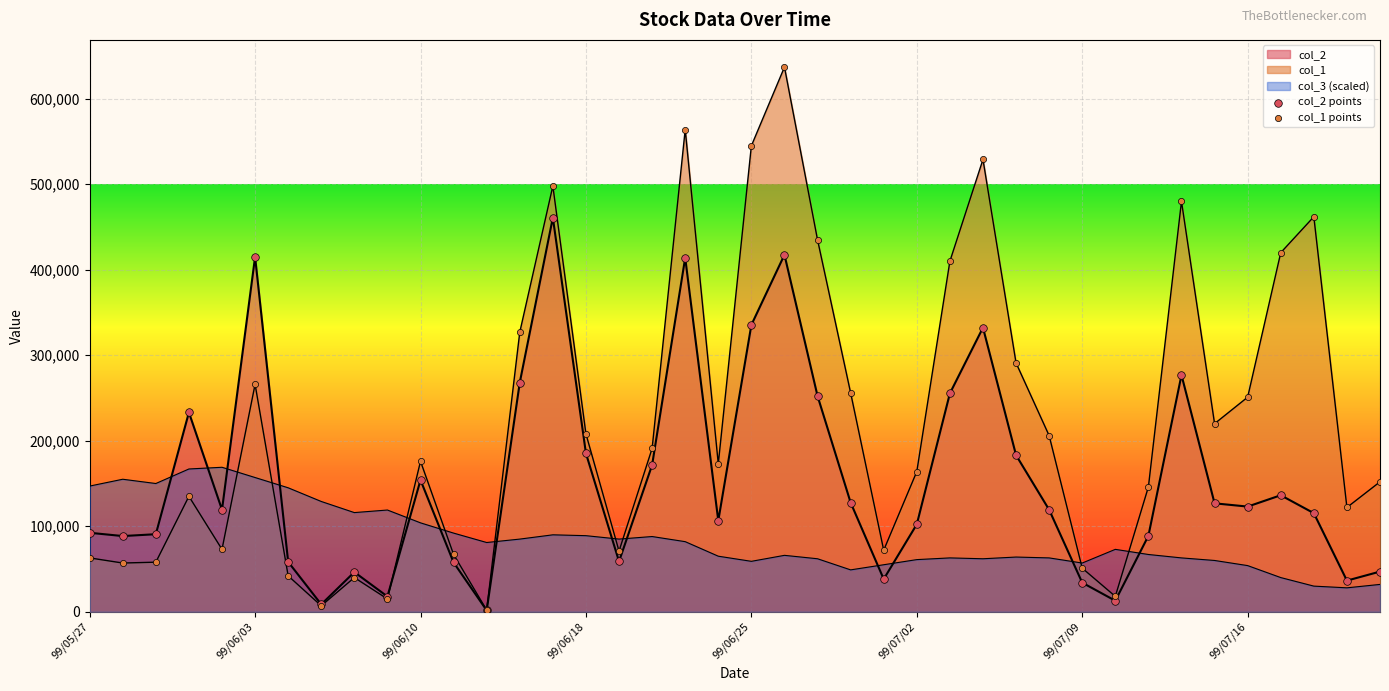

What are all the series names shown in the legend?

col_2, col_1, col_3